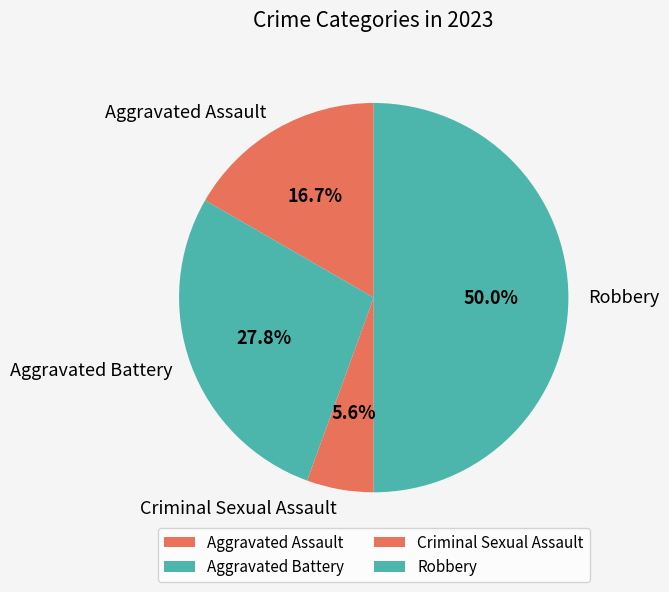

To the nearest percent, what is the difference between the largest and smallest slice percentages?

44%